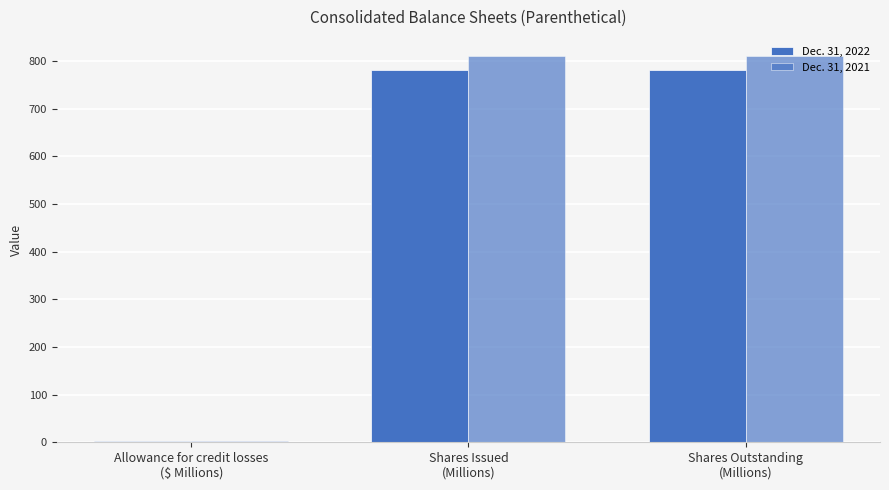

What is the maximum value shown in the chart?

810.0